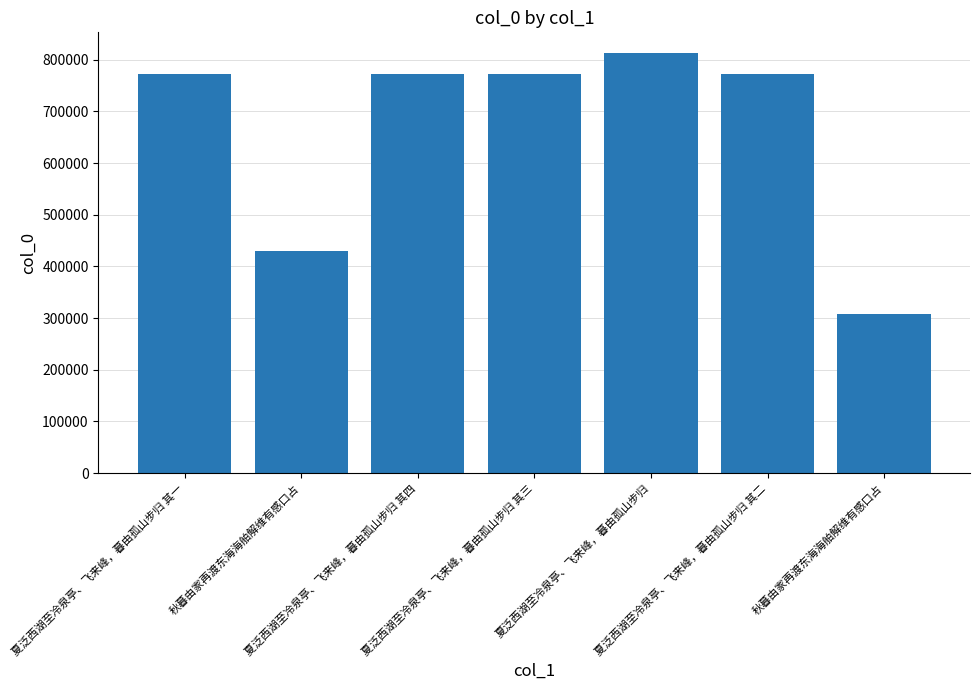

Count the number of categories in the chart.

7